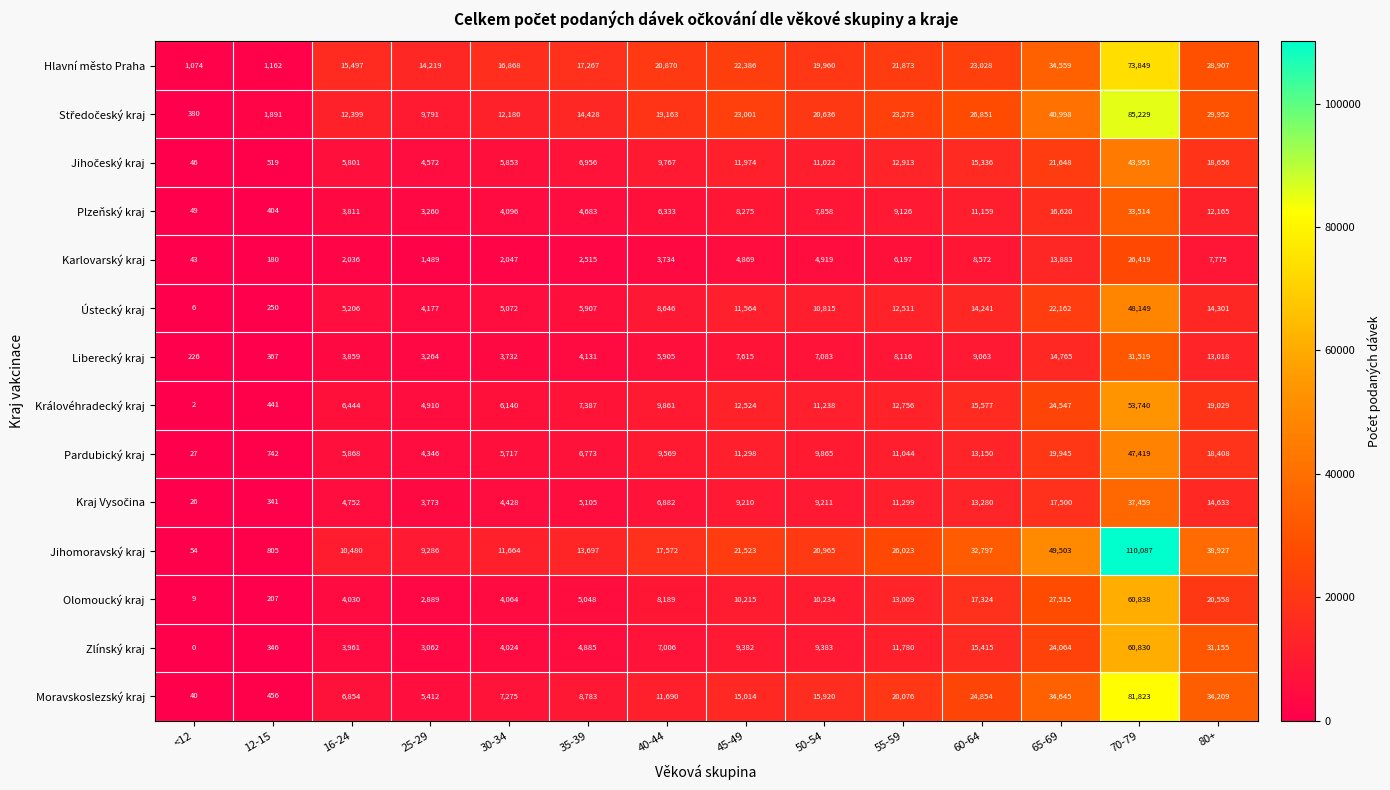

What is the greatest value displayed?

110087